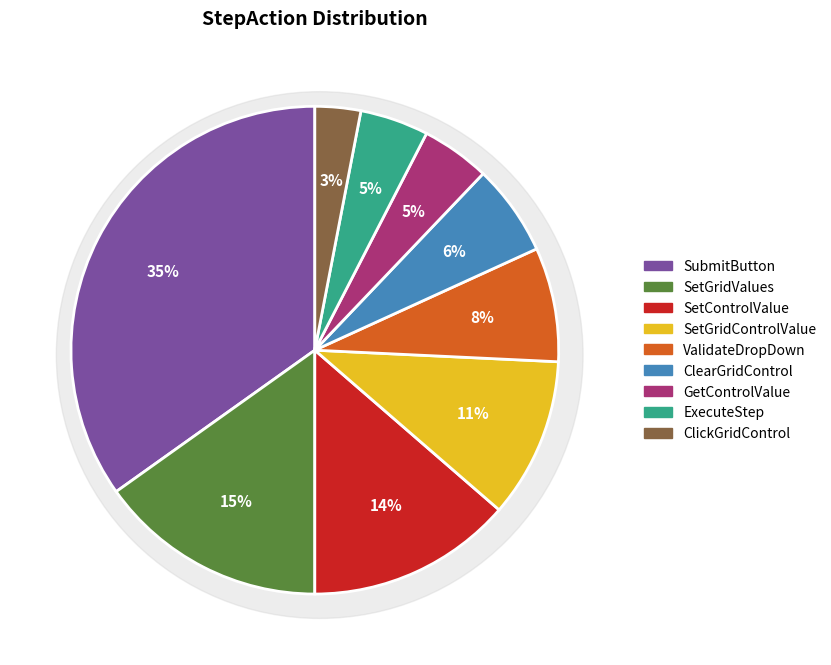

What is the total percentage of SetGridControlValue and GetControlValue?

15.2%